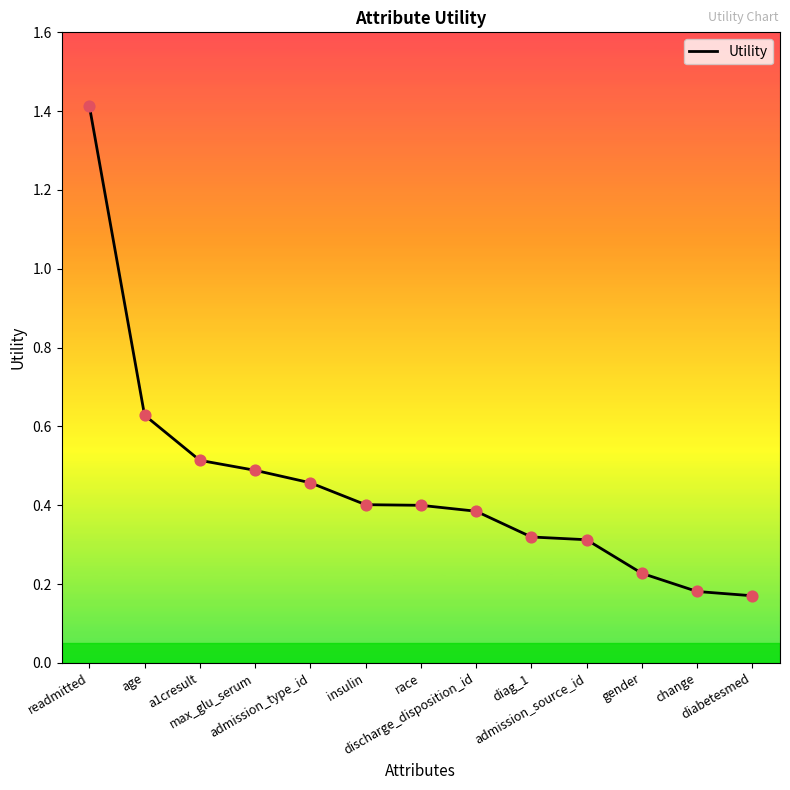

Between max_glu_serum and age, which is larger?

age